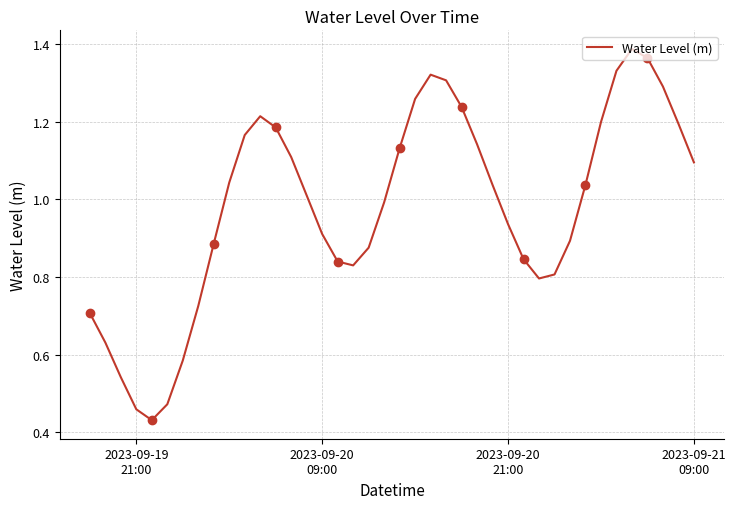

True or false: there are more than 2 points higher than both neighbors.

True